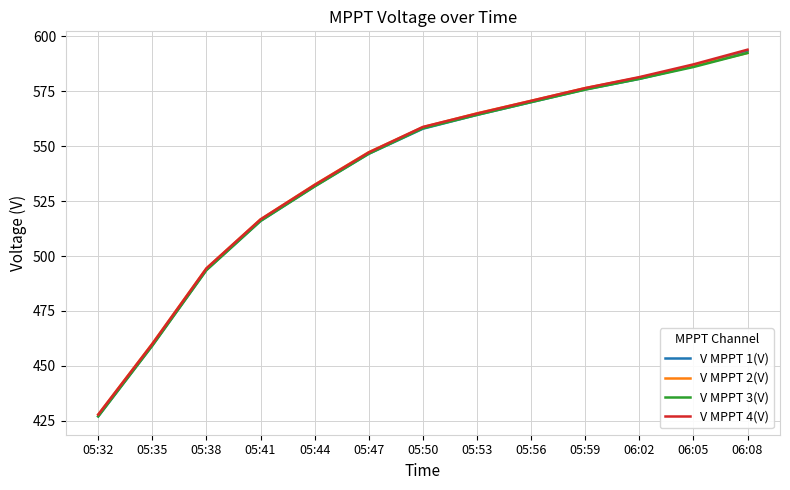

How many lines are shown in the chart?

4